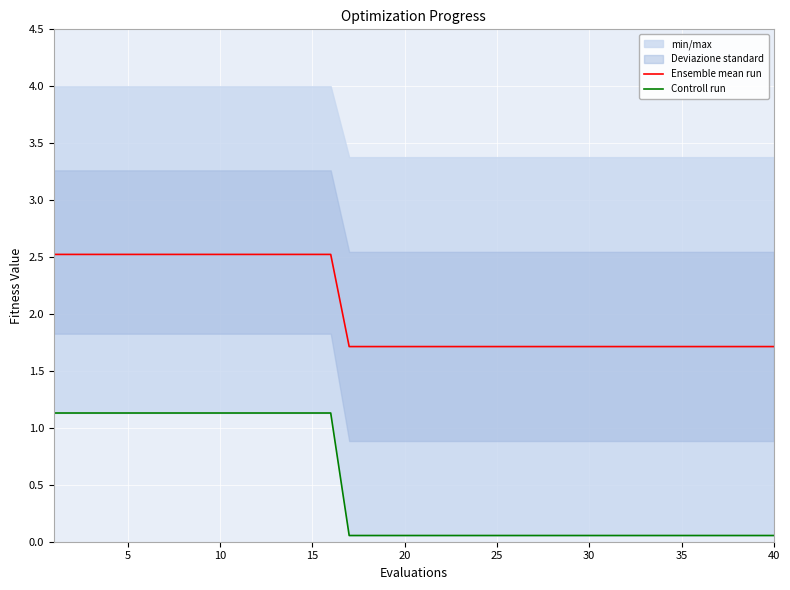

True or false: Controll run has more than 1 interior local peaks.

False